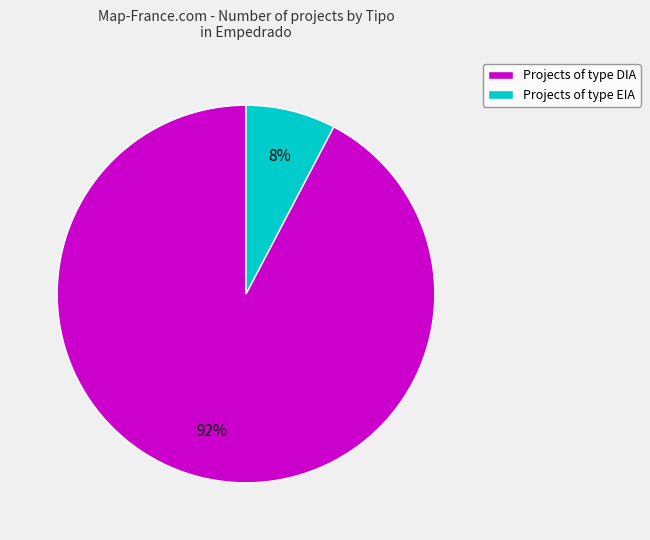

Is it true that Projects of type EIA is 22% of the pie?

False